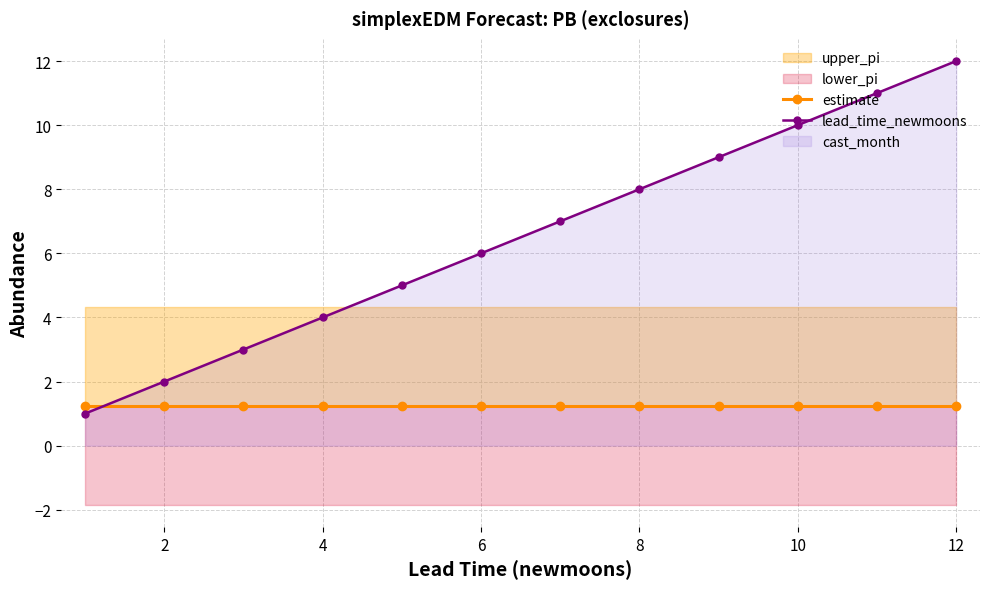

What is the maximum value for lead_time_newmoons?

12.0